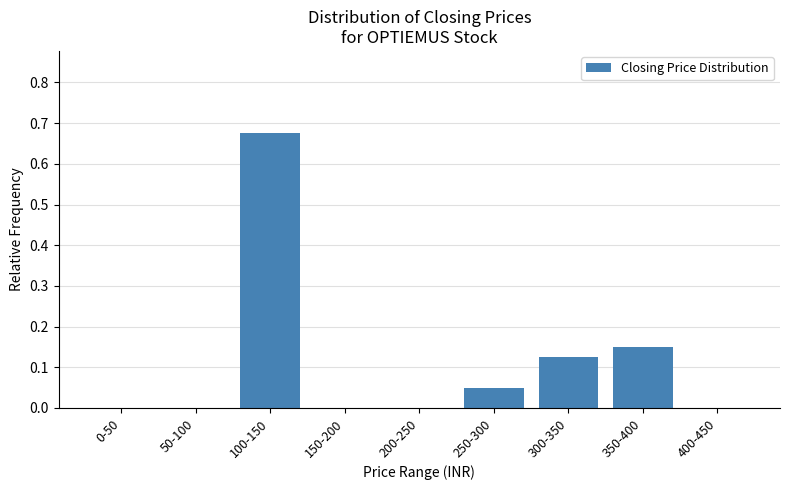

What is the sum of all values?

1.0